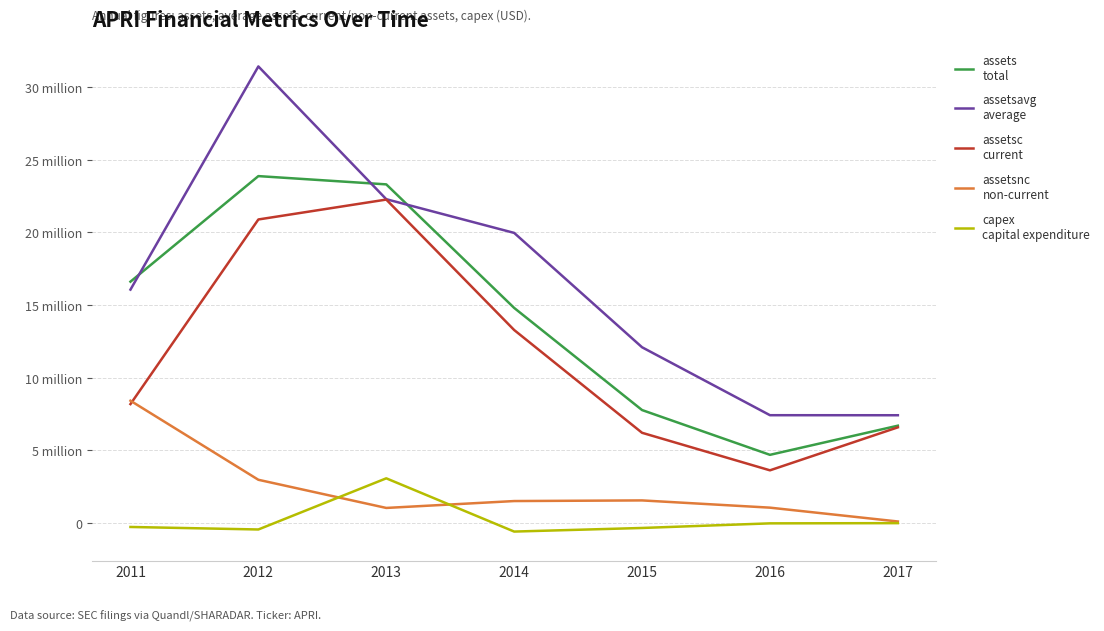

Does the chart display data point markers on the line(s)?

No